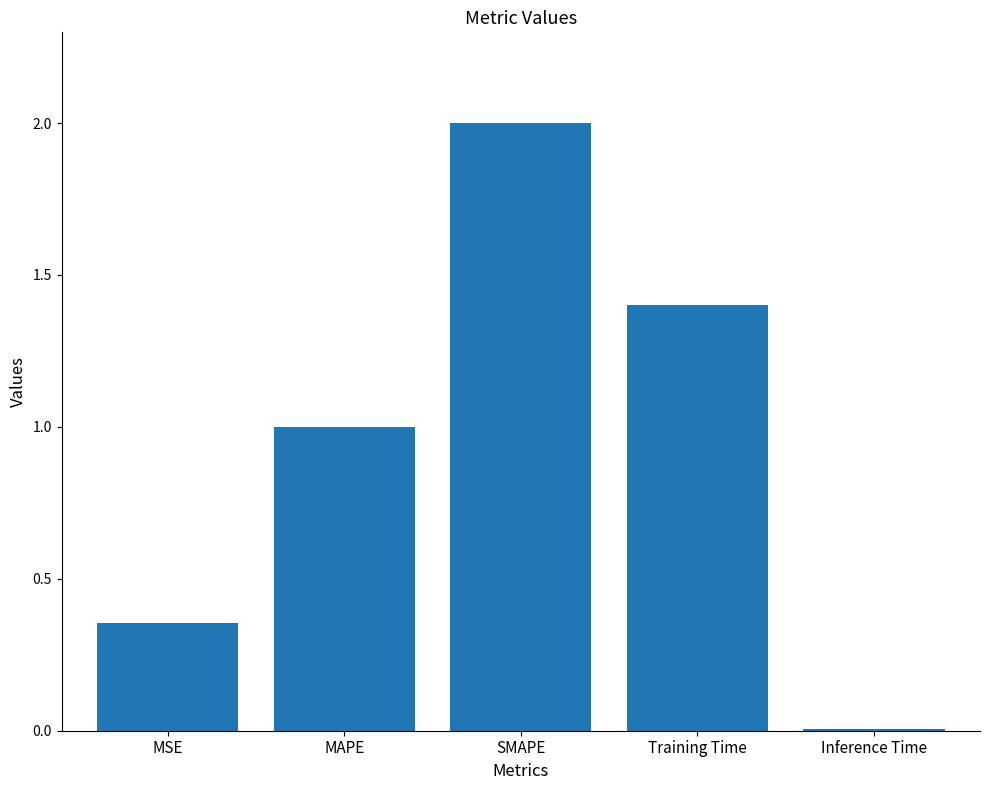

List the labels in order of value, largest first.

SMAPE, Training Time, MAPE, MSE, Inference Time